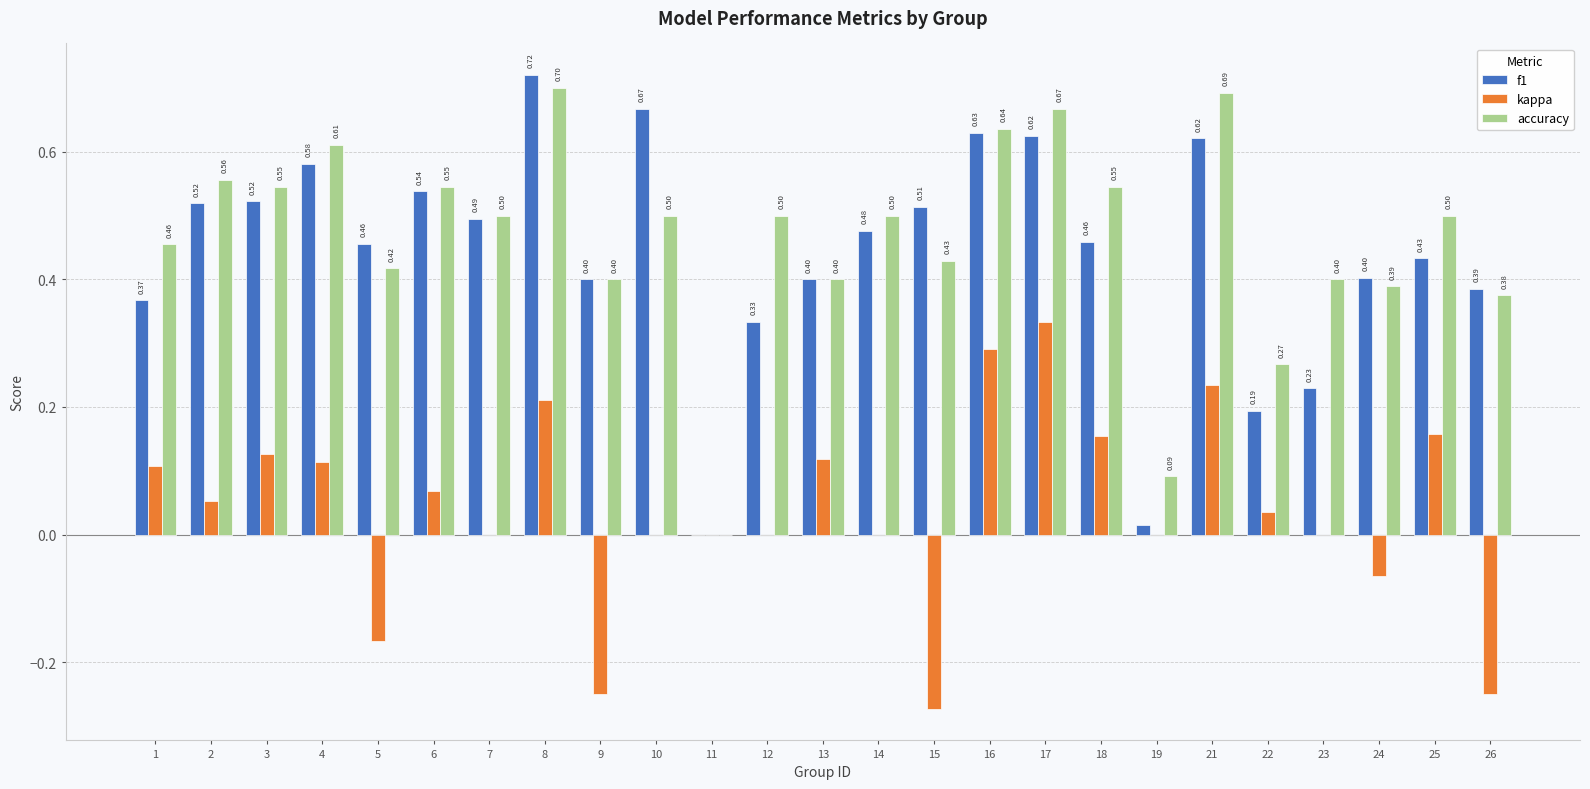

What is the sum of all kappa values?

1.0